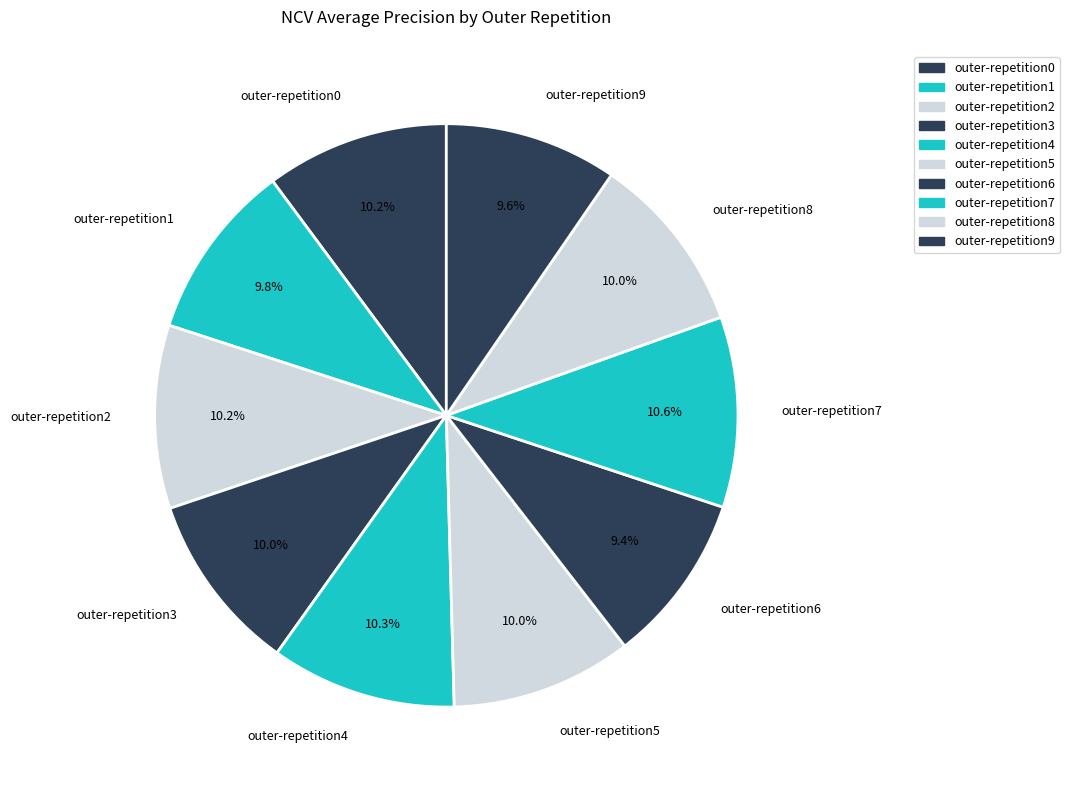

To the nearest percent, what is the difference between the largest and smallest slice percentages?

1%